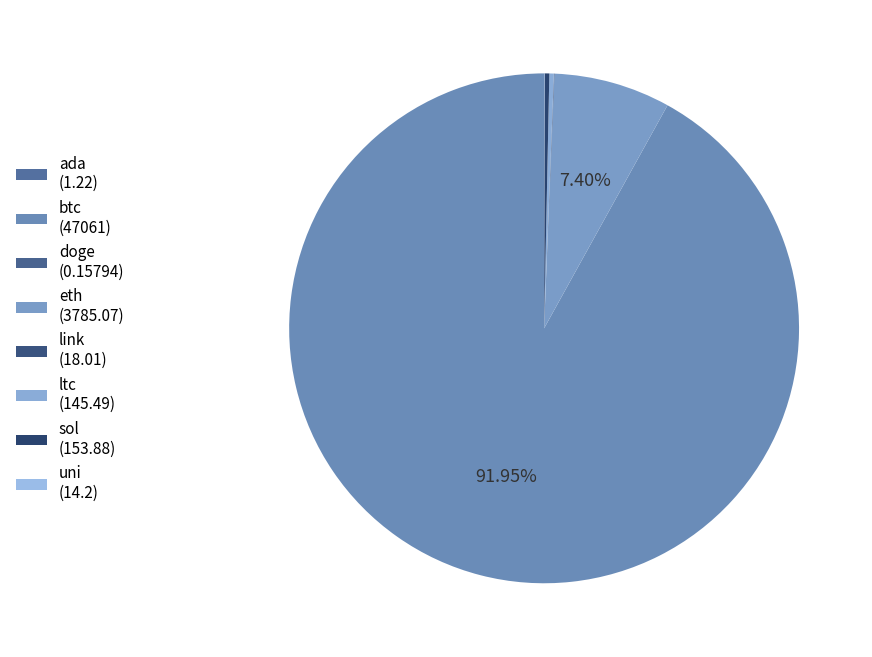

What percentage is NOT represented by sol?

99.7%